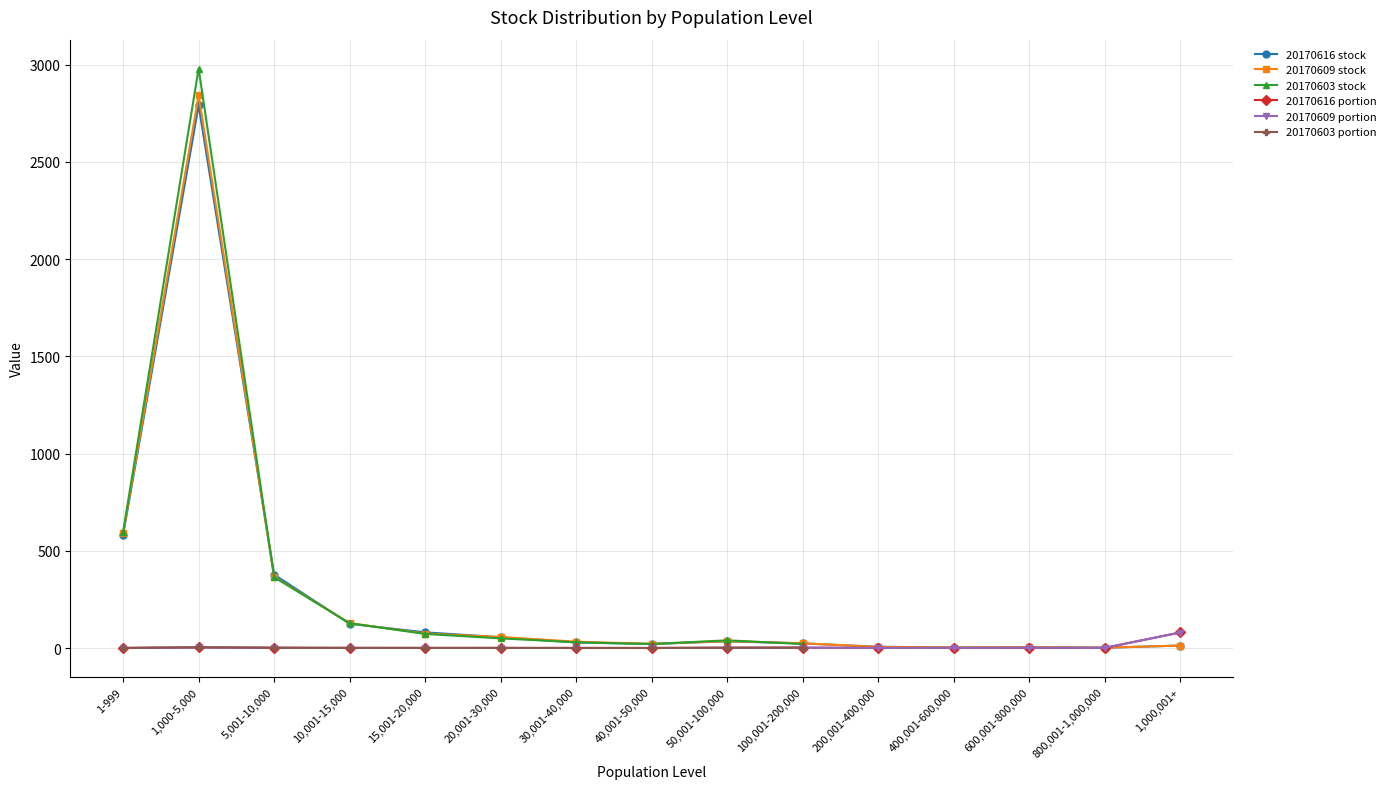

How many values in the 20170616 stock series exceed 29?

7